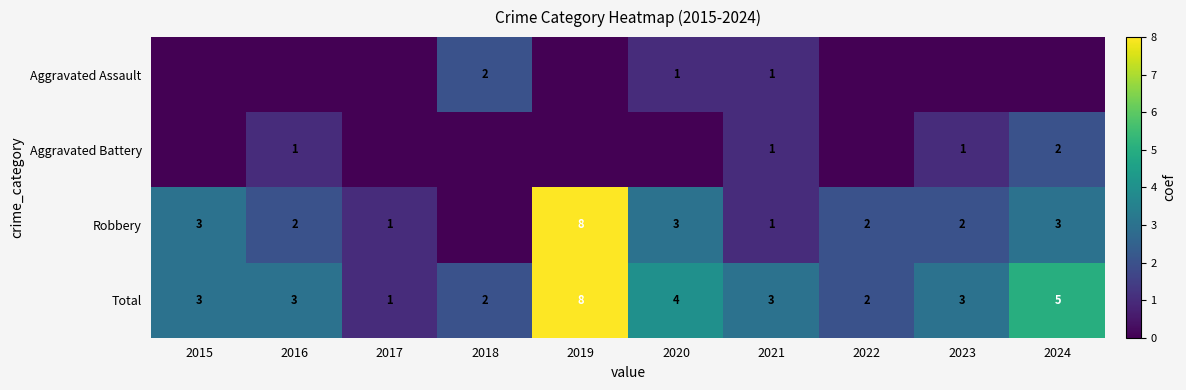

How many series are shown in this chart?

4